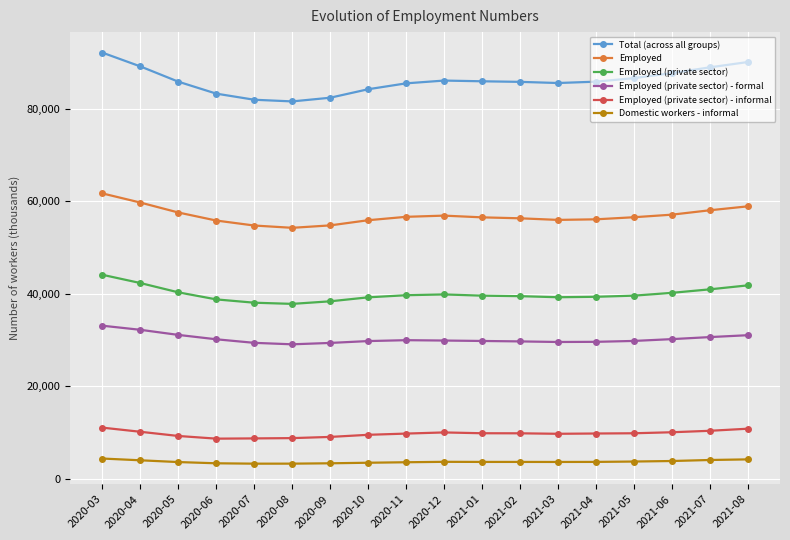

True or false: Employed (private sector) - informal and Employed intersect in this chart.

False